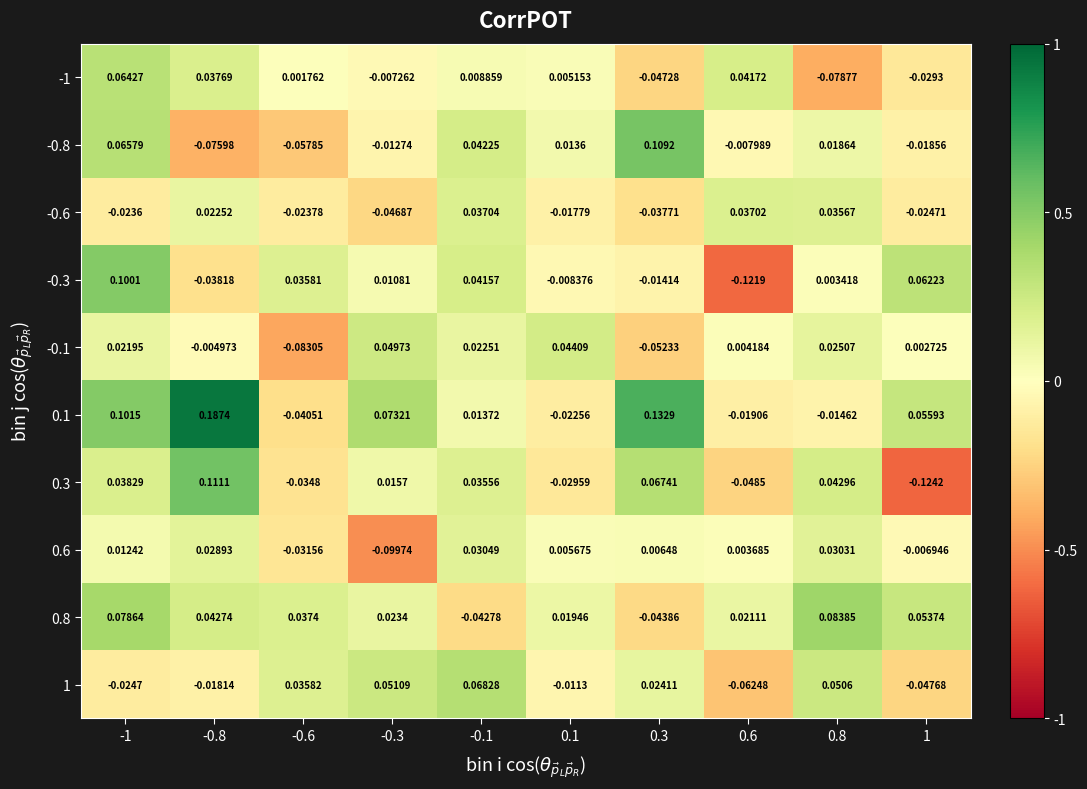

At -1, list the series in order from smallest to largest.

1, -0.6, 0.6, -0.1, 0.3, -1, -0.8, 0.8, -0.3, 0.1